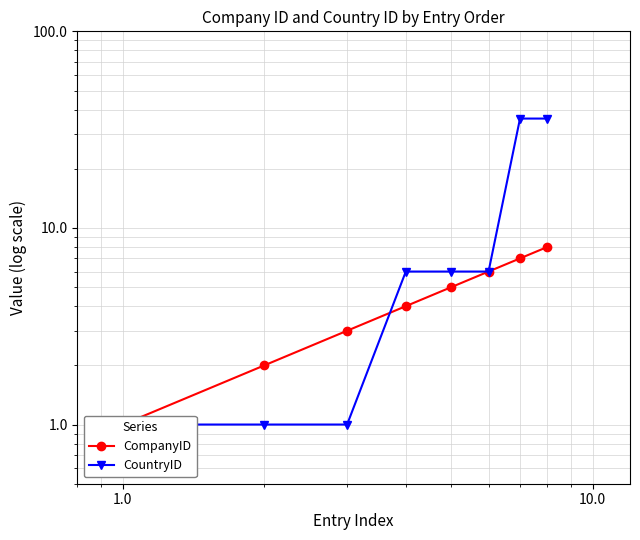

How many times do CountryID and CompanyID cross each other?

1